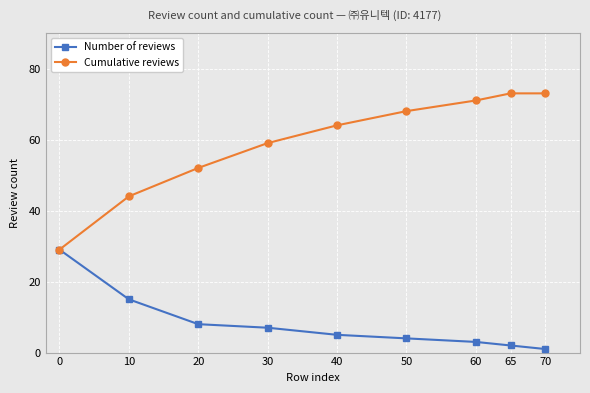

Is the value of Cumulative reviews at 50 greater than the value of Number of reviews at 70?

Yes